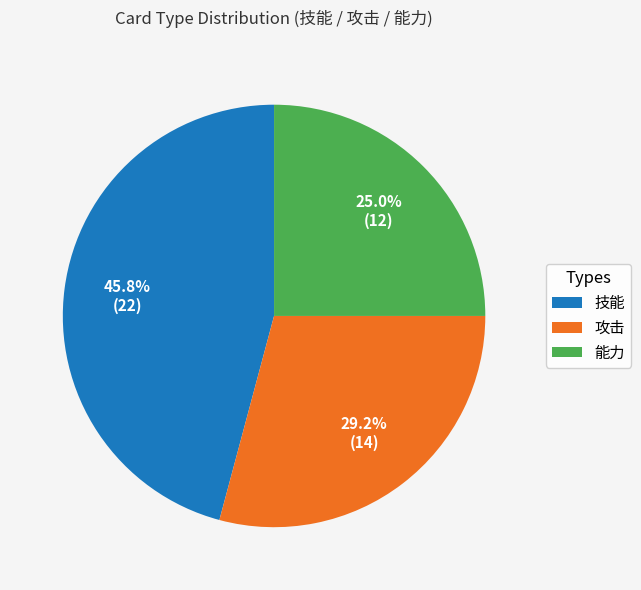

How many slices are in this pie chart?

3